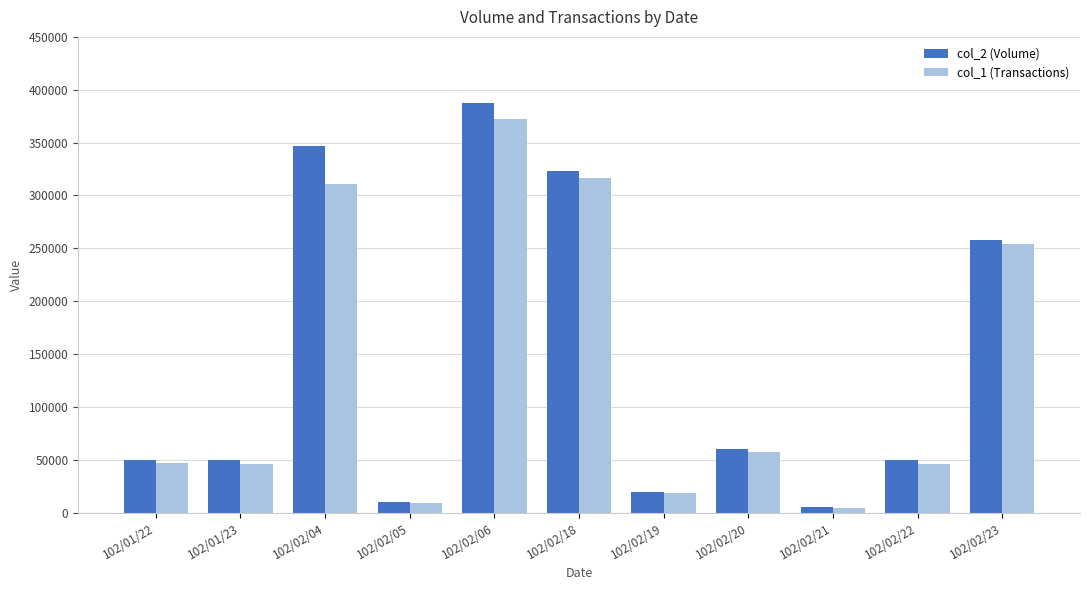

At which label is col_1 (Transactions) closest to 188625?

102/02/23